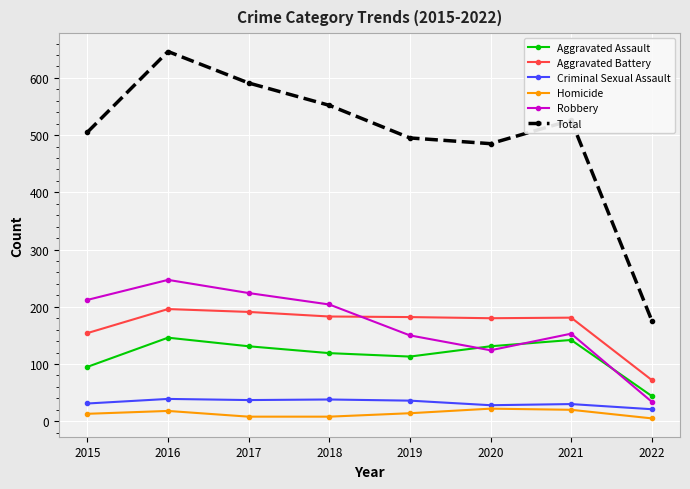

How many times do Robbery and Aggravated Assault cross each other?

3